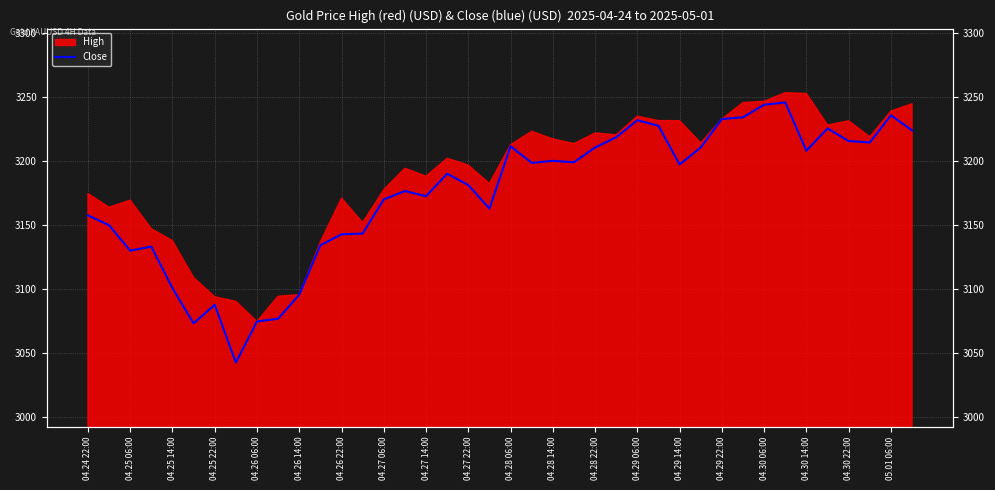

What is the change in value from 04.25 22:00 to 30?

+99.6